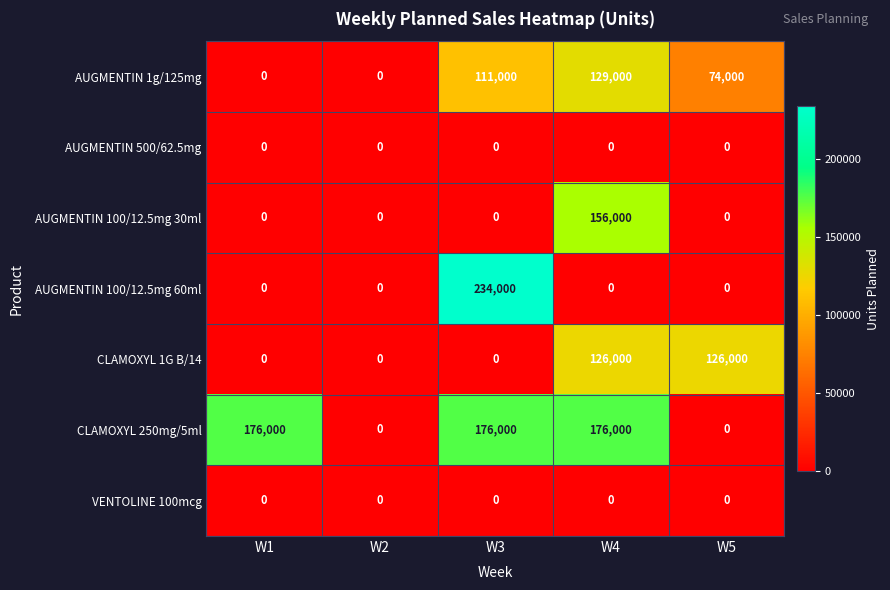

What is the highest value of the AUGMENTIN 1g/125mg series?

129000